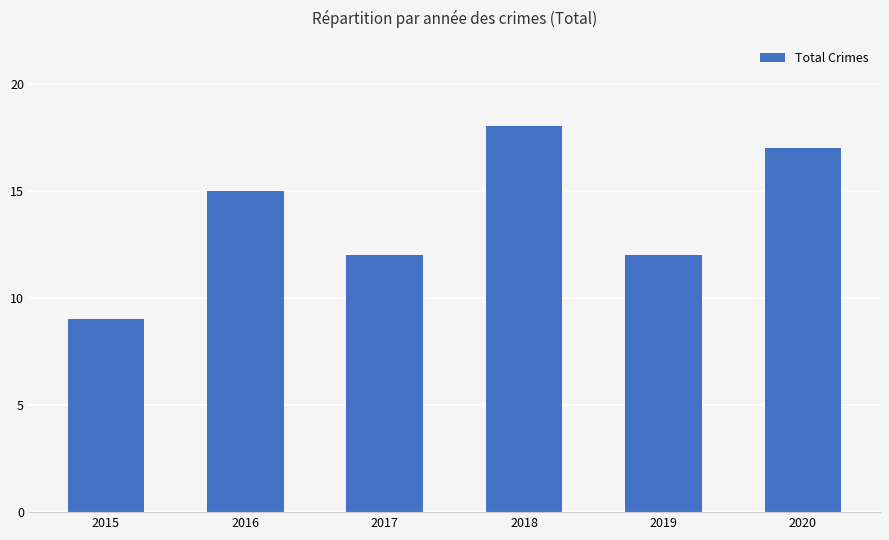

True or false: the data shows 24 at 2018.

False